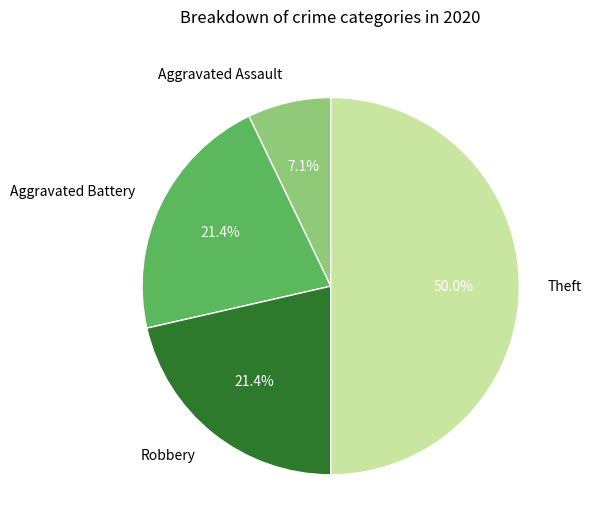

To the nearest percent, what is the difference between the largest and smallest slice percentages?

43%